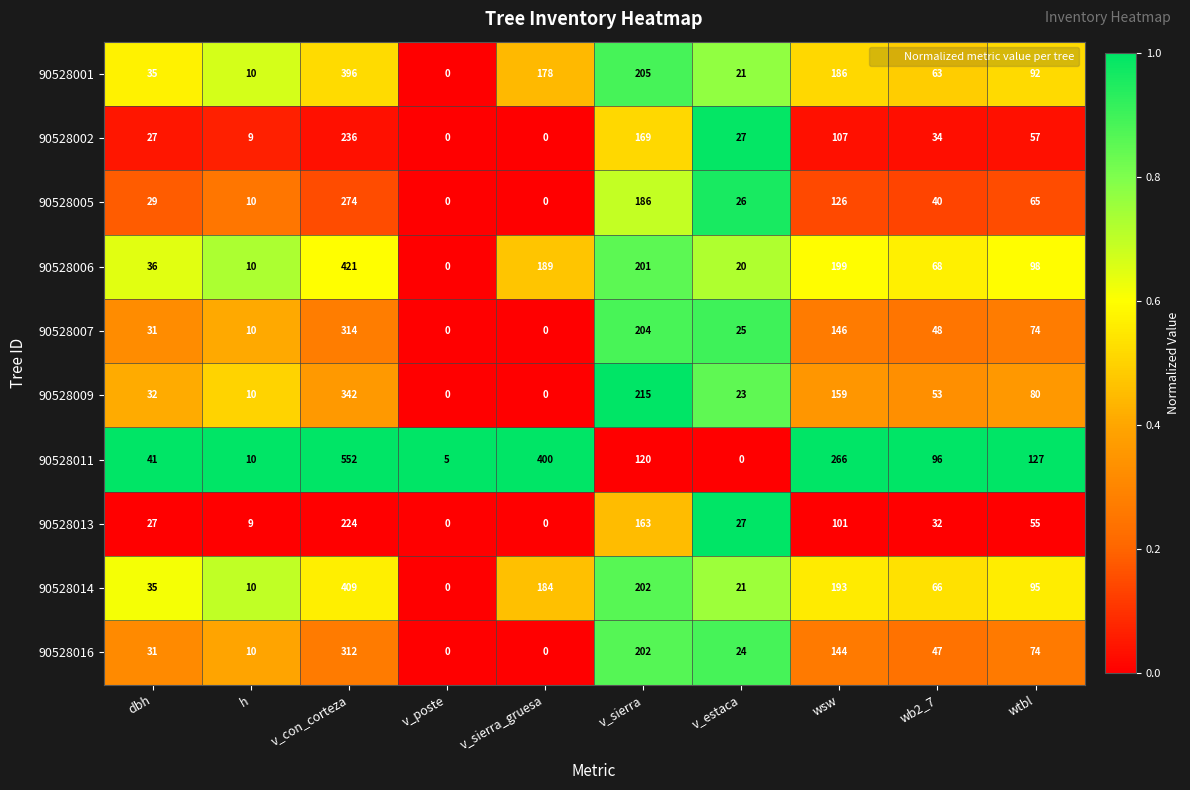

What is the sum of the 90528001 values at h and wb2_7?

73